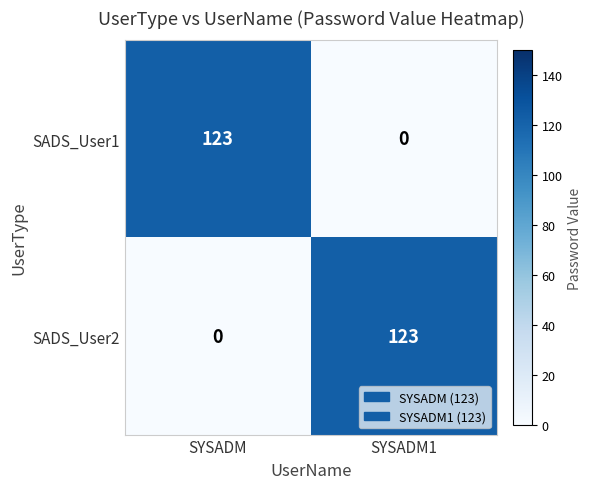

What is the difference between the maximum and minimum values in the SADS_User1 series?

123